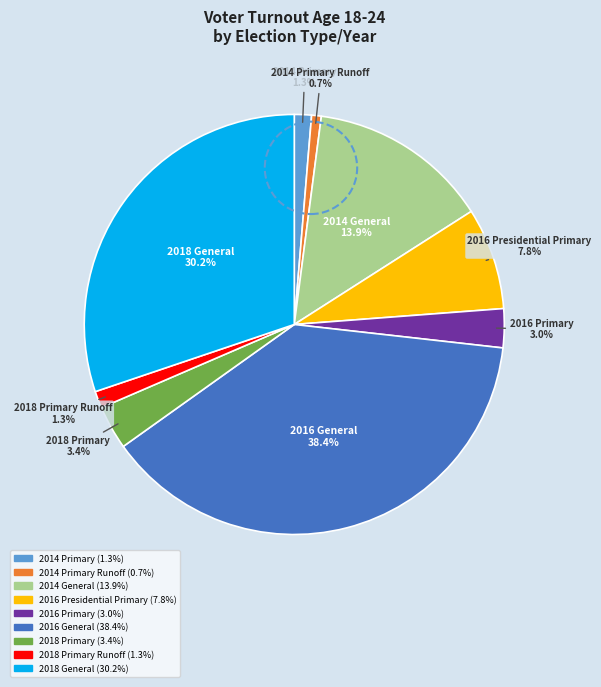

Is there any slice that represents more than half of the pie?

No